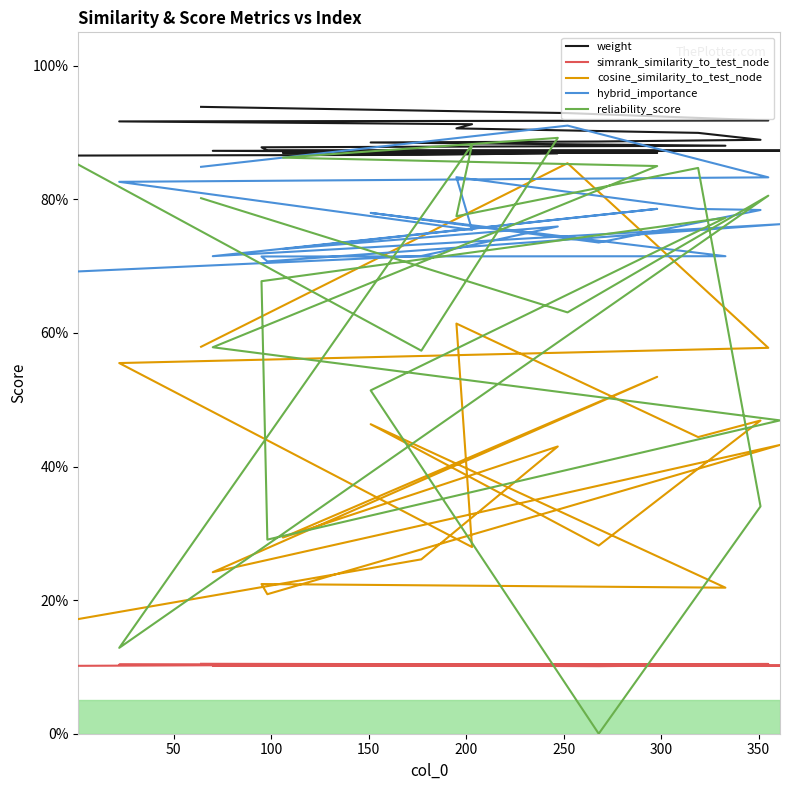

Does the chart display data point markers on the line(s)?

No